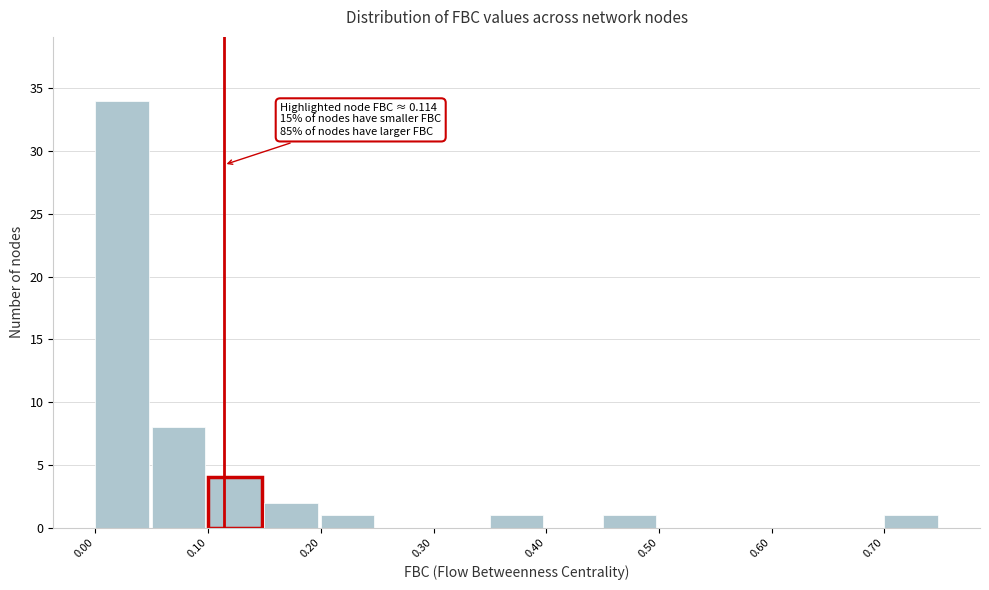

Which range on the x-axis has the tallest bar?

0.00 to 0.05